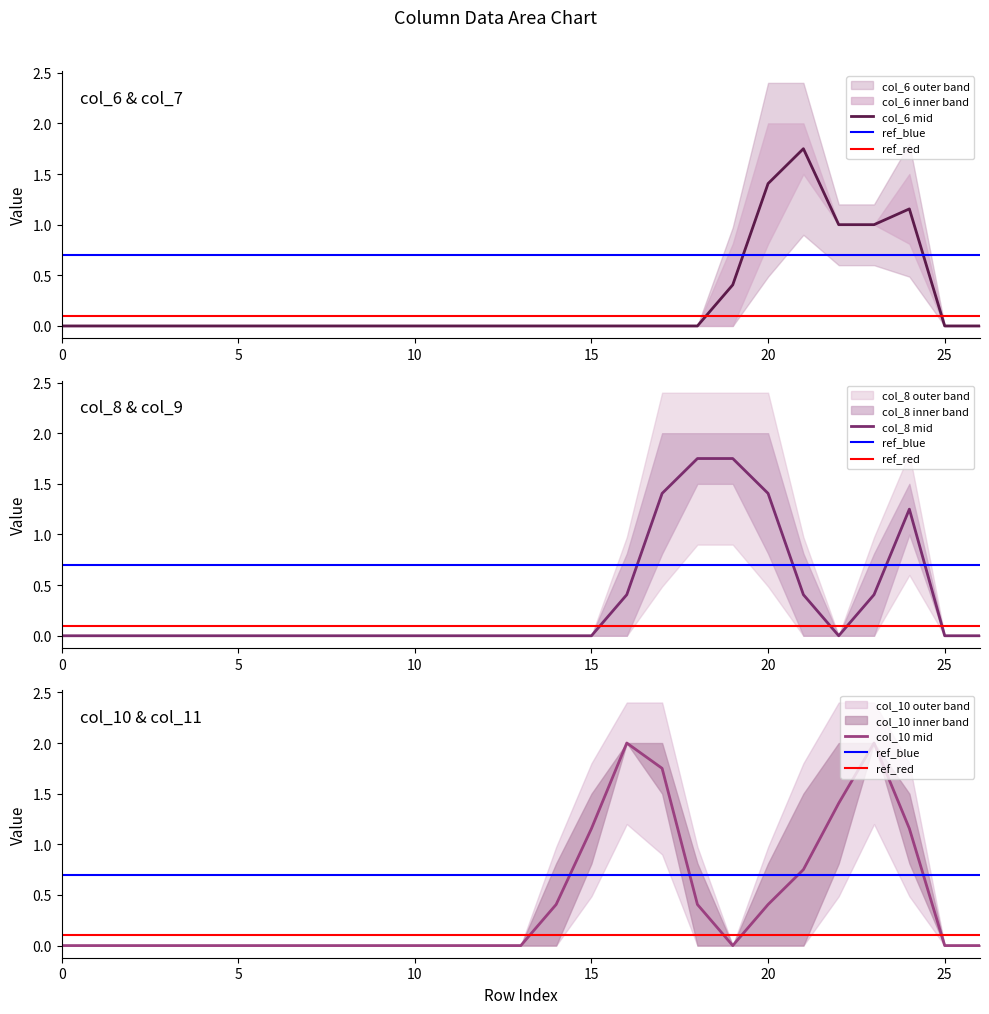

Reading right to left, extract all data points from this chart.

col_6: 26=0.0	25=0.0	24=0.8	23=1.0	22=1.0	21=1.5	20=0.8	19=0.0	18=0.0	17=0.0	16=0.0	15=0.0	14=0.0	13=0.0	12=0.0	11=0.0	10=0.0	9=0.0	8=0.0	7=0.0	6=0.0	5=0.0	4=0.0	3=0.0	2=0.0	1=0.0	0=0.0
col_7: 26=0.0	25=0.0	24=1.5	23=1.0	22=1.0	21=2.0	20=2.0	19=0.8	18=0.0	17=0.0	16=0.0	15=0.0	14=0.0	13=0.0	12=0.0	11=0.0	10=0.0	9=0.0	8=0.0	7=0.0	6=0.0	5=0.0	4=0.0	3=0.0	2=0.0	1=0.0	0=0.0
col_8: 26=0.0	25=0.0	24=1.0	23=0.0	22=0.0	21=0.8	20=2.0	19=2.0	18=1.5	17=0.8	16=0.0	15=0.0	14=0.0	13=0.0	12=0.0	11=0.0	10=0.0	9=0.0	8=0.0	7=0.0	6=0.0	5=0.0	4=0.0	3=0.0	2=0.0	1=0.0	0=0.0
col_9: 26=0.0	25=0.0	24=1.5	23=0.8	22=0.0	21=0.0	20=0.8	19=1.5	18=2.0	17=2.0	16=0.8	15=0.0	14=0.0	13=0.0	12=0.0	11=0.0	10=0.0	9=0.0	8=0.0	7=0.0	6=0.0	5=0.0	4=0.0	3=0.0	2=0.0	1=0.0	0=0.0
col_10: 26=0.0	25=0.0	24=1.5	23=2.0	22=0.8	21=0.0	20=0.0	19=0.0	18=0.8	17=2.0	16=2.0	15=0.8	14=0.0	13=0.0	12=0.0	11=0.0	10=0.0	9=0.0	8=0.0	7=0.0	6=0.0	5=0.0	4=0.0	3=0.0	2=0.0	1=0.0	0=0.0
col_11: 26=0.0	25=0.0	24=0.8	23=2.0	22=2.0	21=1.5	20=0.8	19=0.0	18=0.0	17=1.5	16=2.0	15=1.5	14=0.8	13=0.0	12=0.0	11=0.0	10=0.0	9=0.0	8=0.0	7=0.0	6=0.0	5=0.0	4=0.0	3=0.0	2=0.0	1=0.0	0=0.0